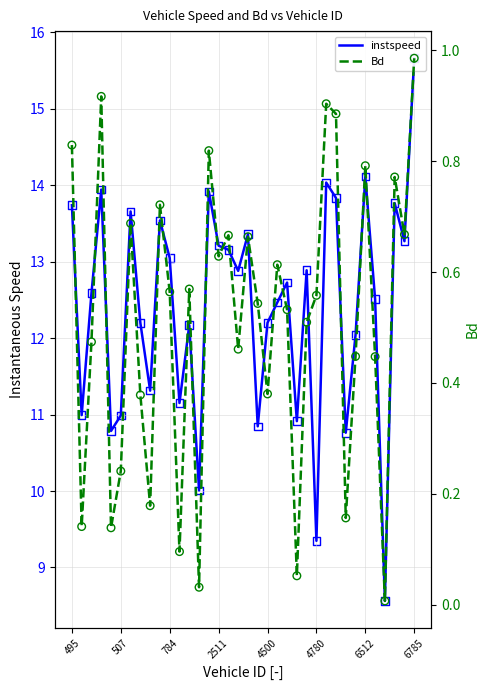

Which series has the largest total across all categories?

instspeed